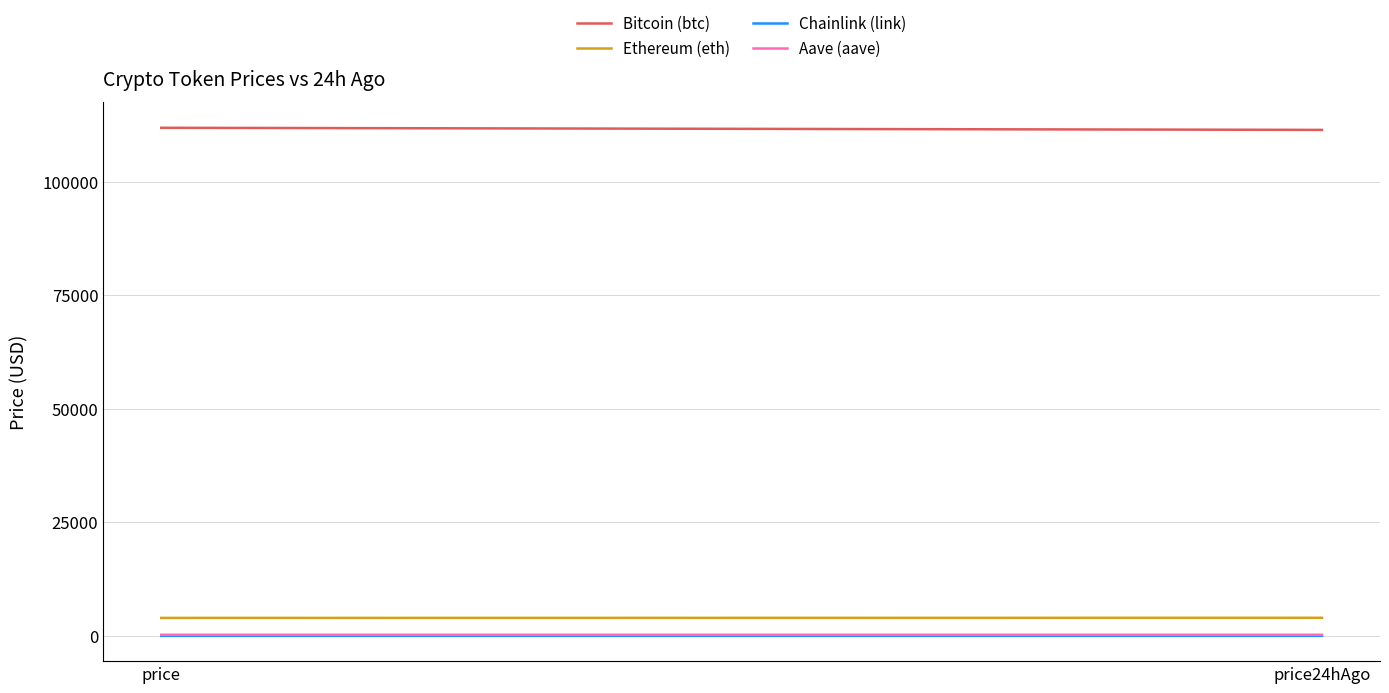

At which label is Ethereum (eth) closest to 3956?

price